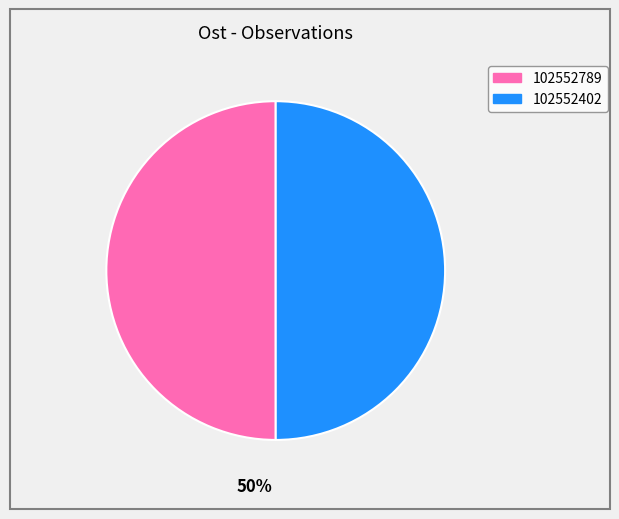

To the nearest percent, what portion does 102552402 represent?

50%